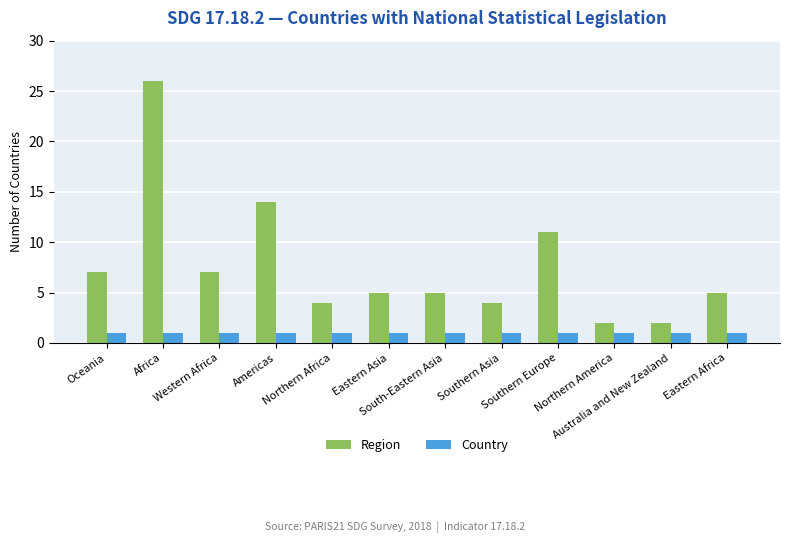

What value does the Country series have at Southern Asia?

1